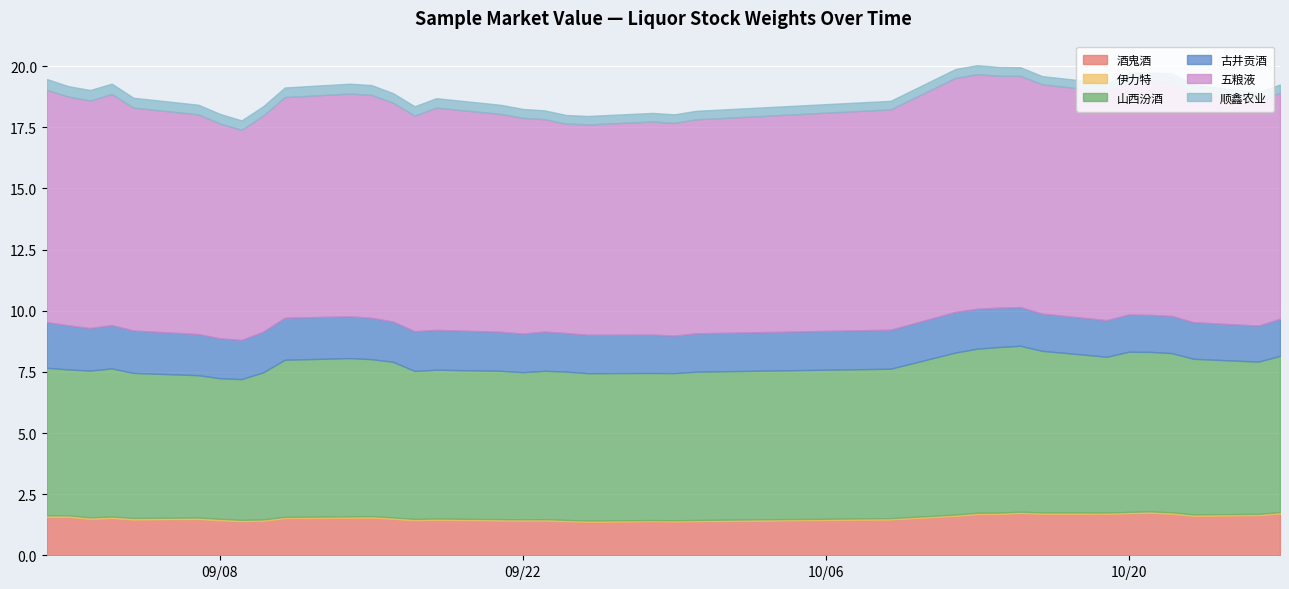

The 酒鬼酒 series shows 0.8 at 2020-09-23. True or false?

False